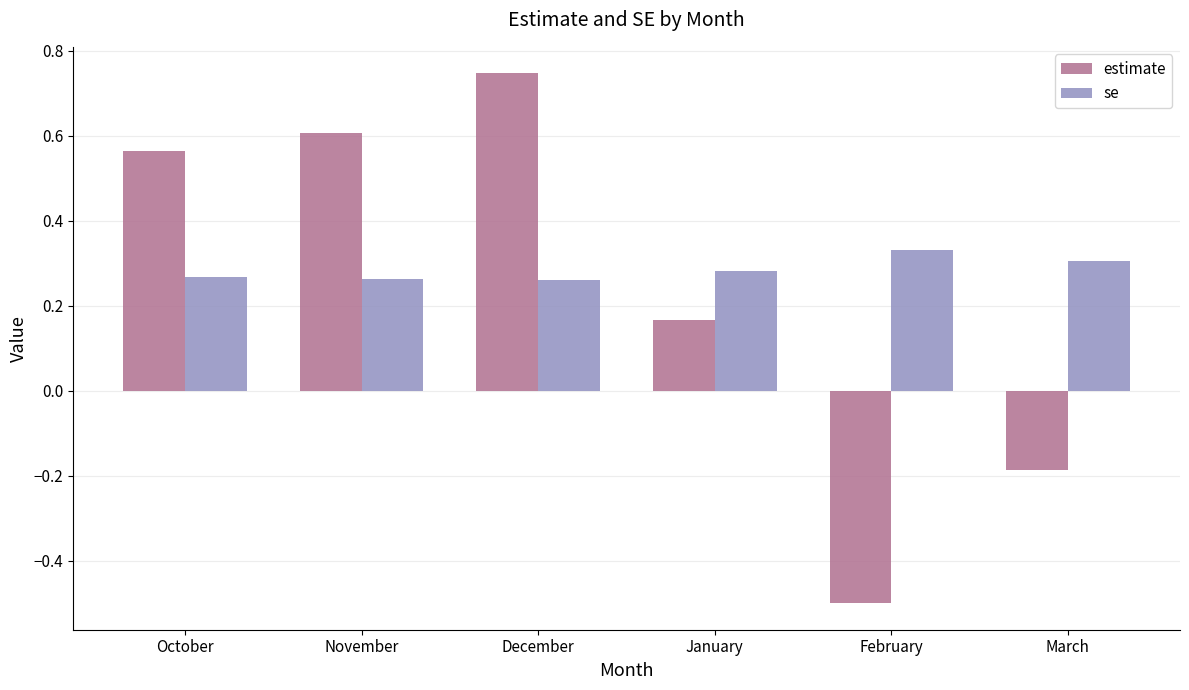

How many groups of bars are there?

6